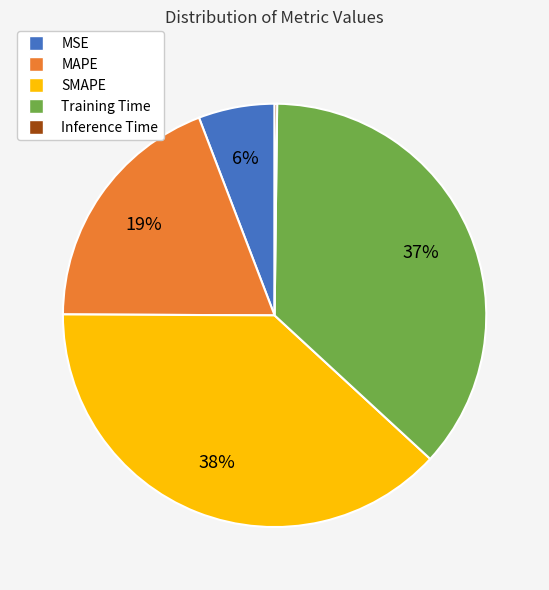

Which has a higher value, SMAPE or MSE?

SMAPE